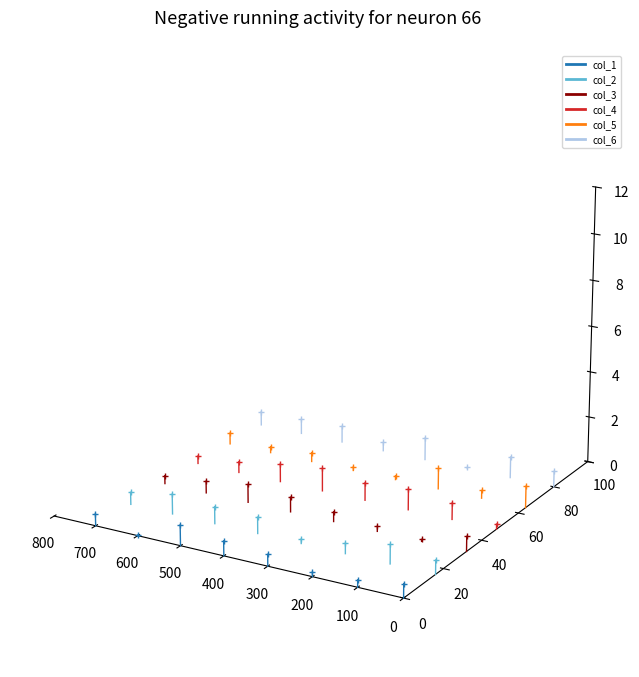

The col_4 series shows -0.0 at 100. True or false?

False